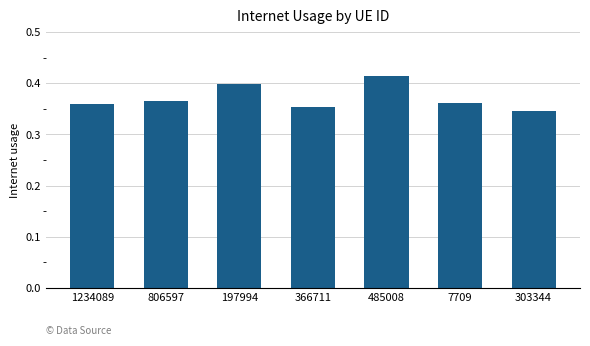

The chart shows a value of 0.4 at 485008. True or false?

True